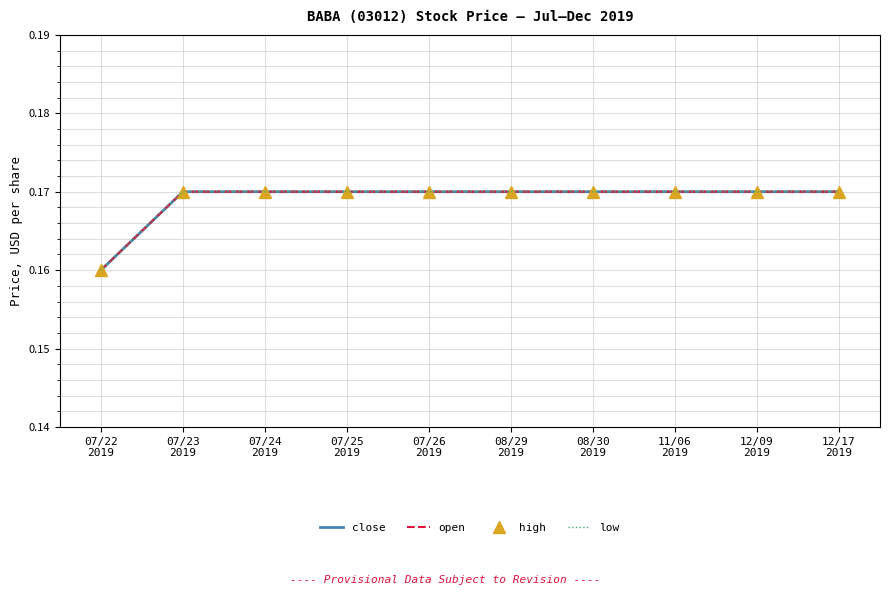

At how many categories does at least one series exceed 0?

10